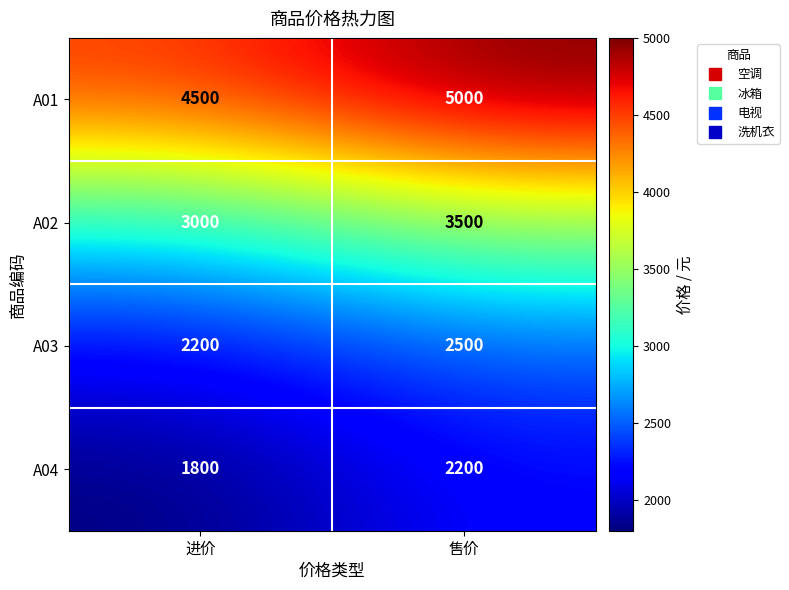

What is the difference between the A03 values at 进价 and 售价?

300